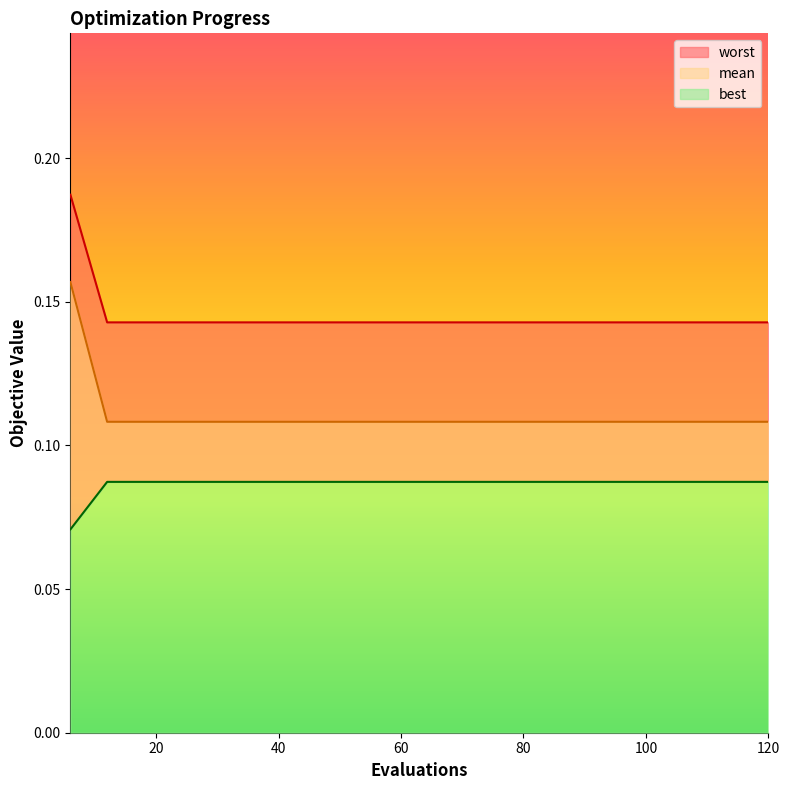

How many lines are shown in the chart?

3